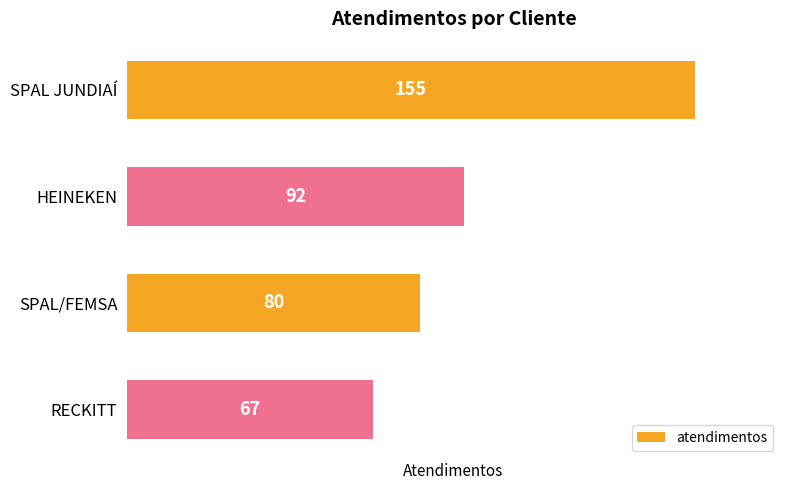

At which label is the value closest to 111?

HEINEKEN